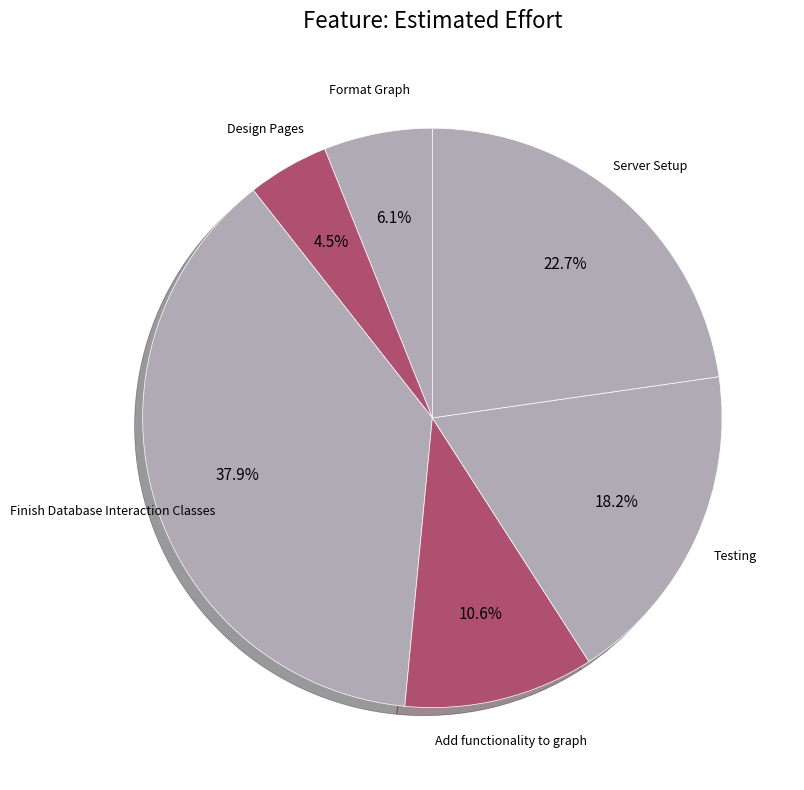

Do Finish Database Interaction Classes and Server Setup together represent more than half of the pie?

Yes